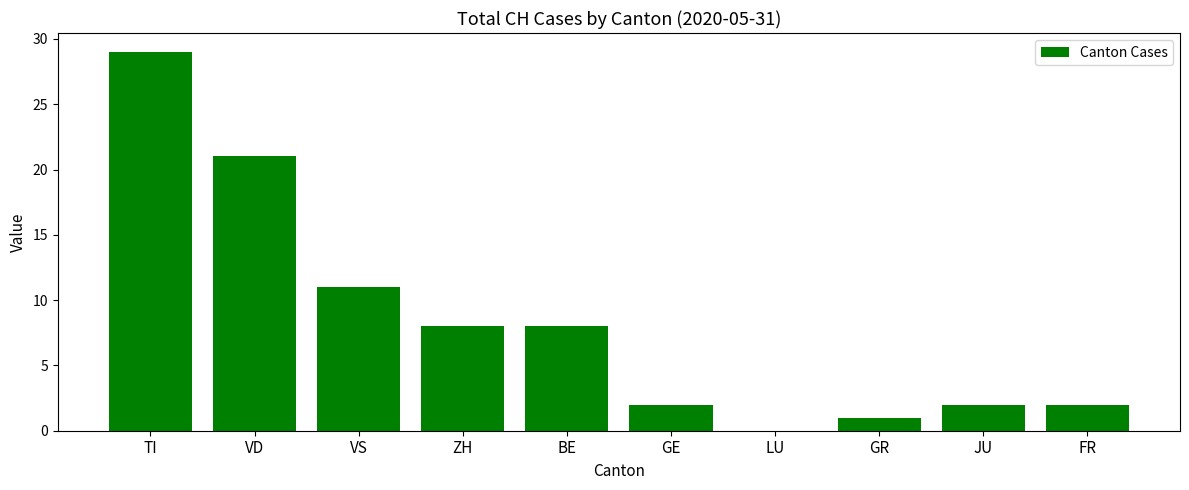

What is the sum of the values at ZH and VS?

19